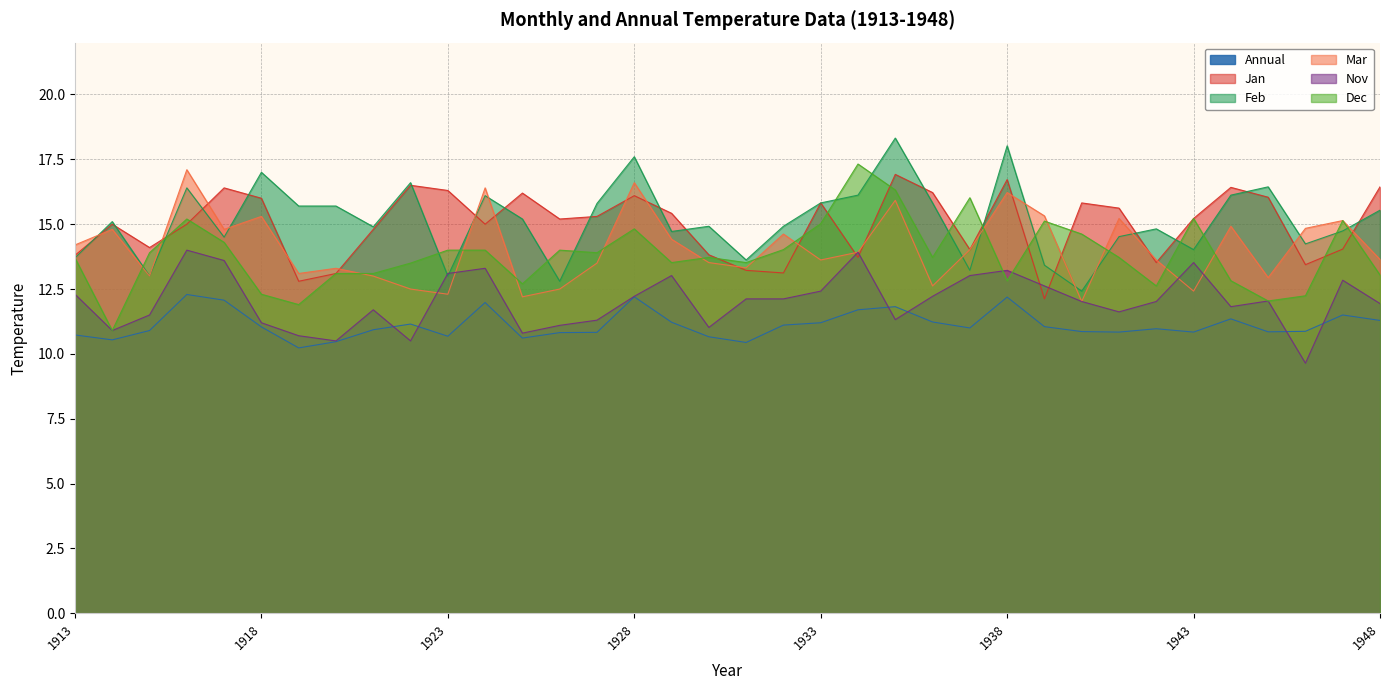

What is the value of the Annual point at the 33rd from the left?

10.8